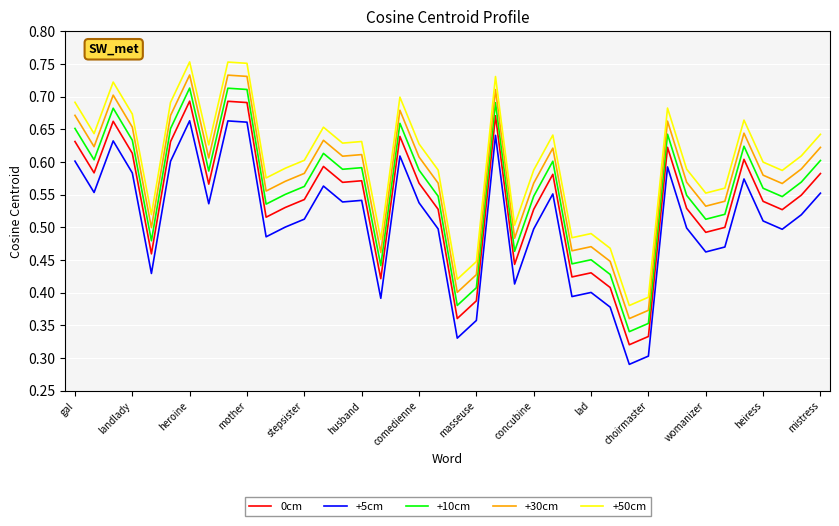

Count the 0cm values in the range 0 to 1.

40